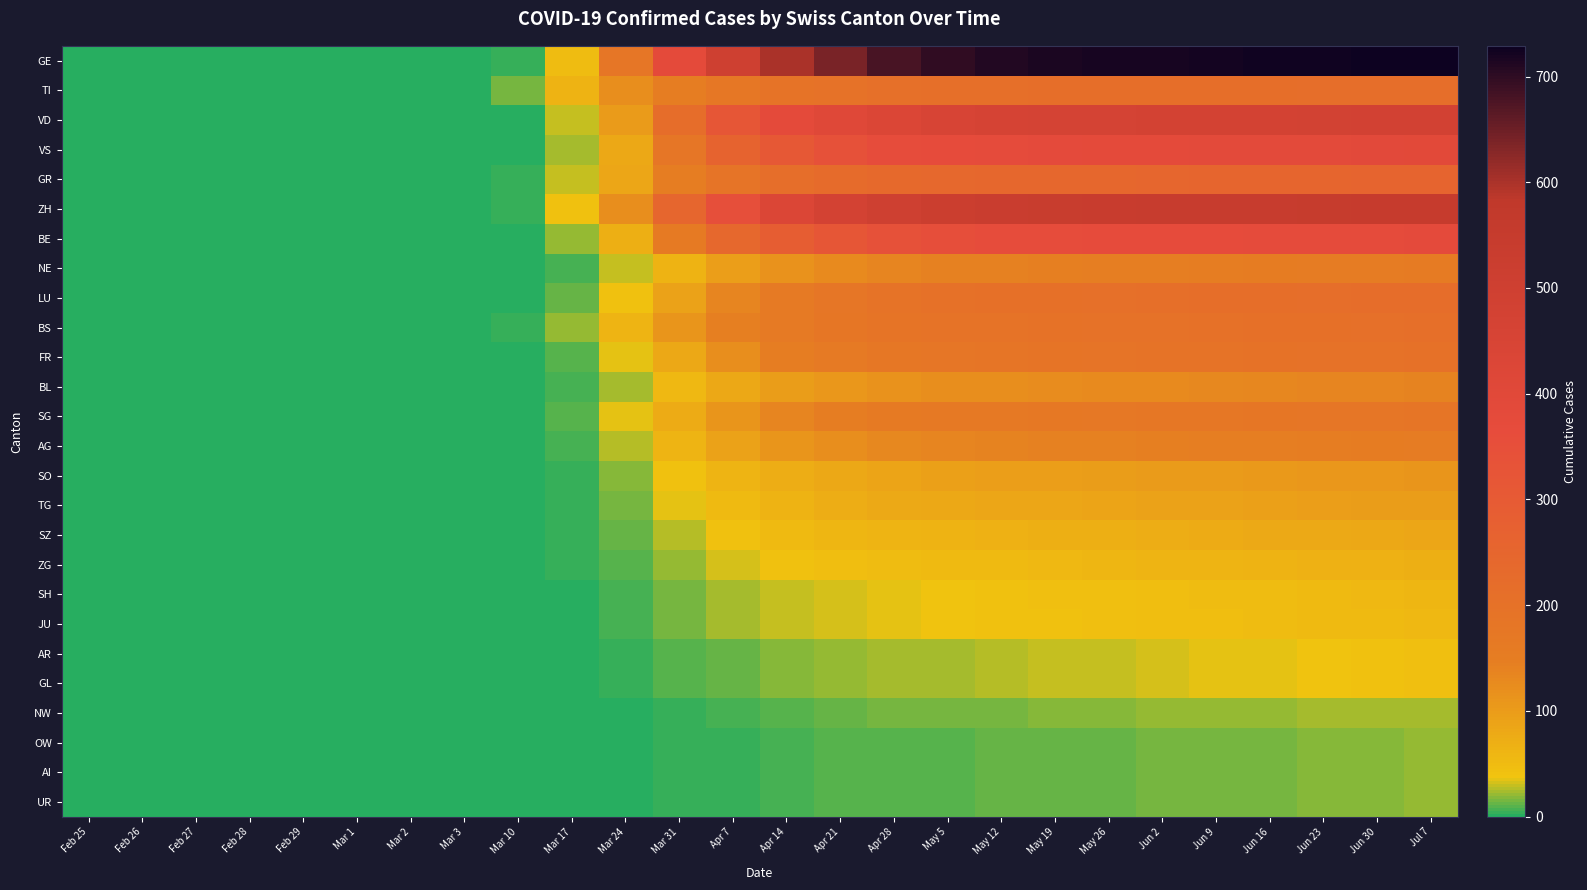

At how many categories does at least one series exceed 127?

16